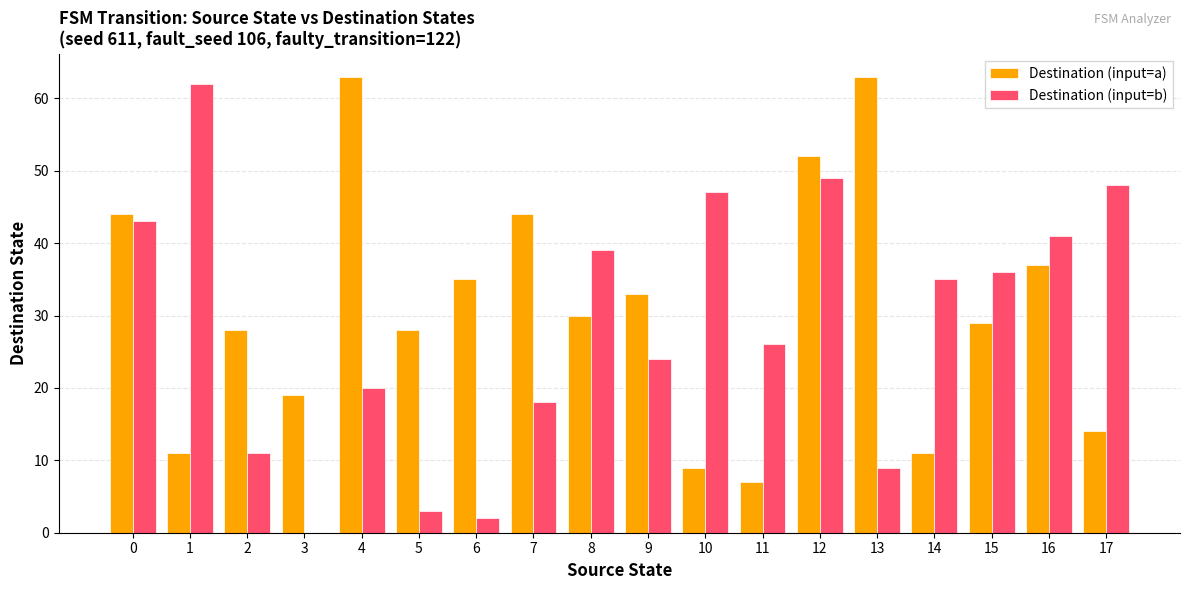

The value of Destination (input=b) at 7 is 8. True or false?

False